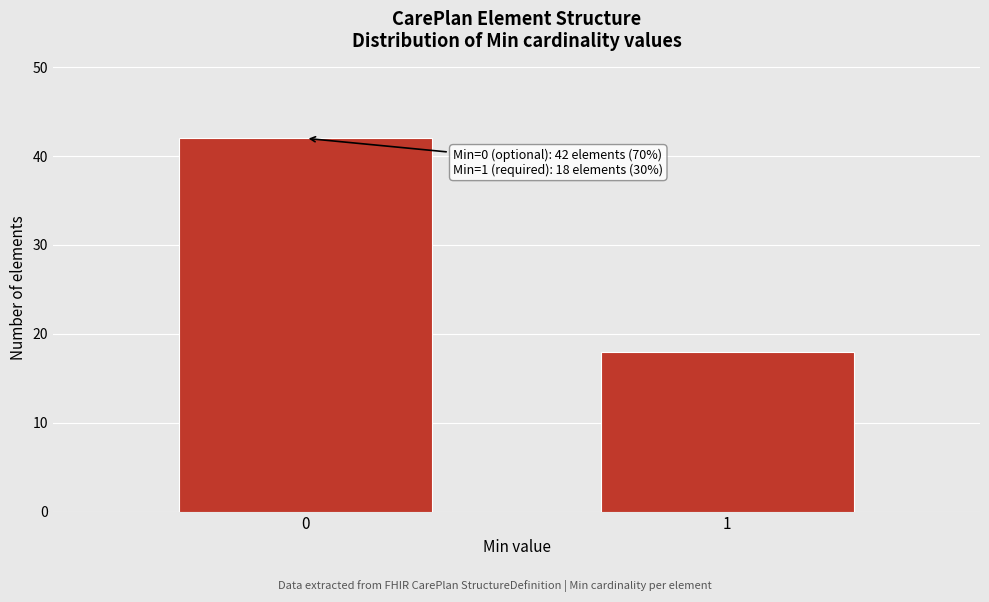

Reading left to right, list all the values displayed in this chart.

0=42	1=18